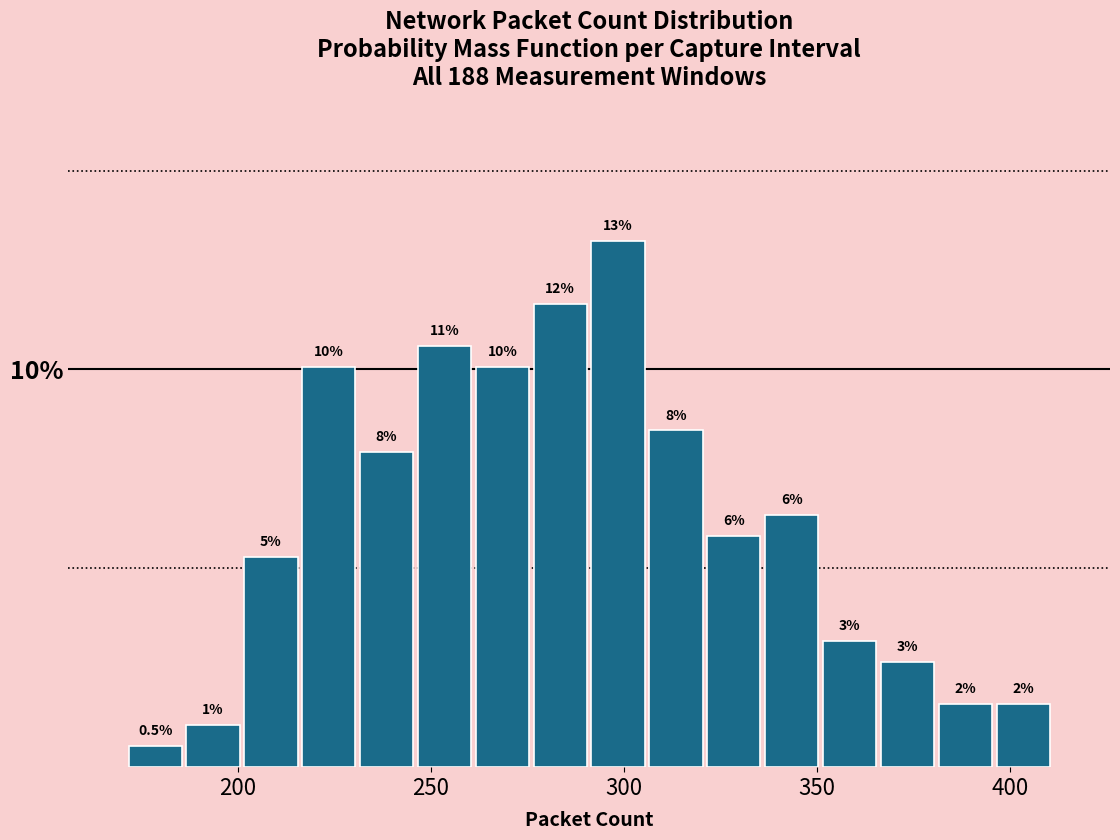

Read against the x-axis, roughly where is the centre of the tallest bar?

300